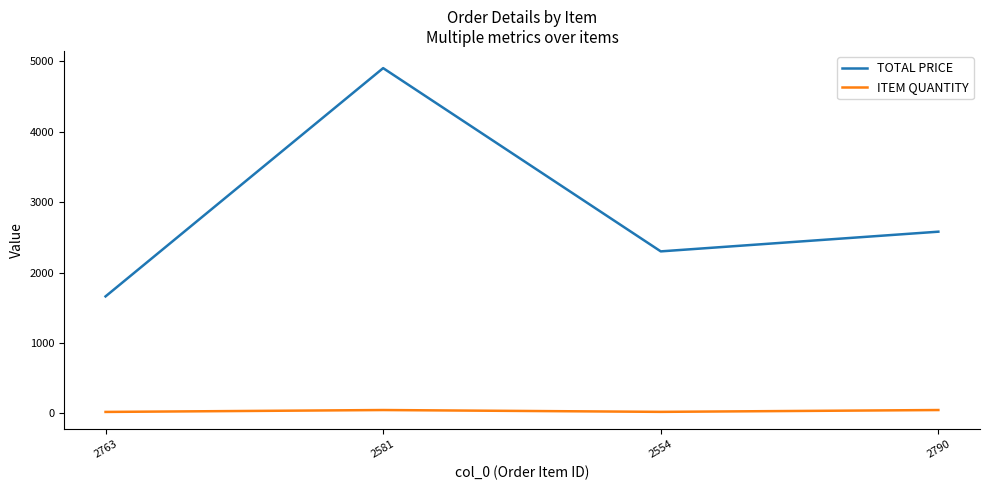

In ITEM QUANTITY, how many points are lower than both neighbors (excluding endpoints)?

1